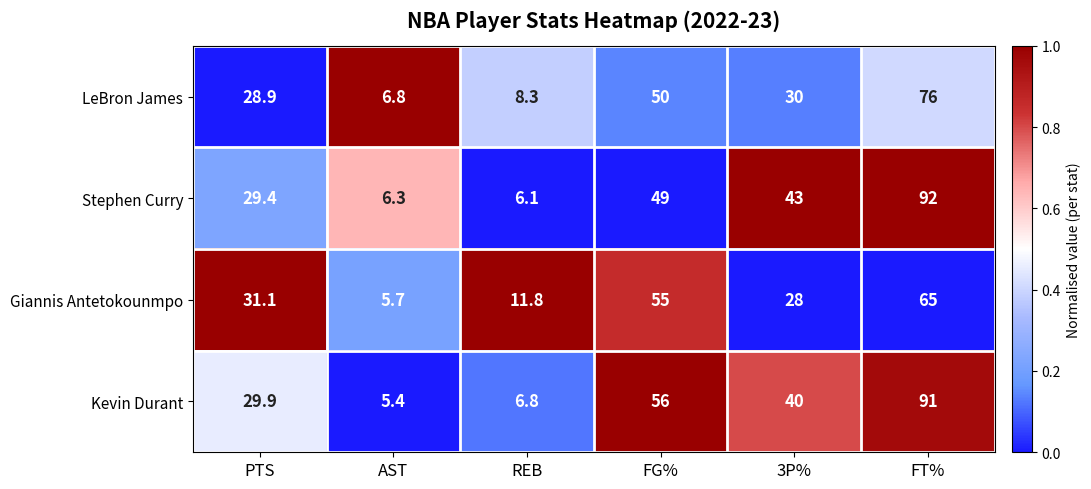

What is the total value across all series at FT%?

324.0